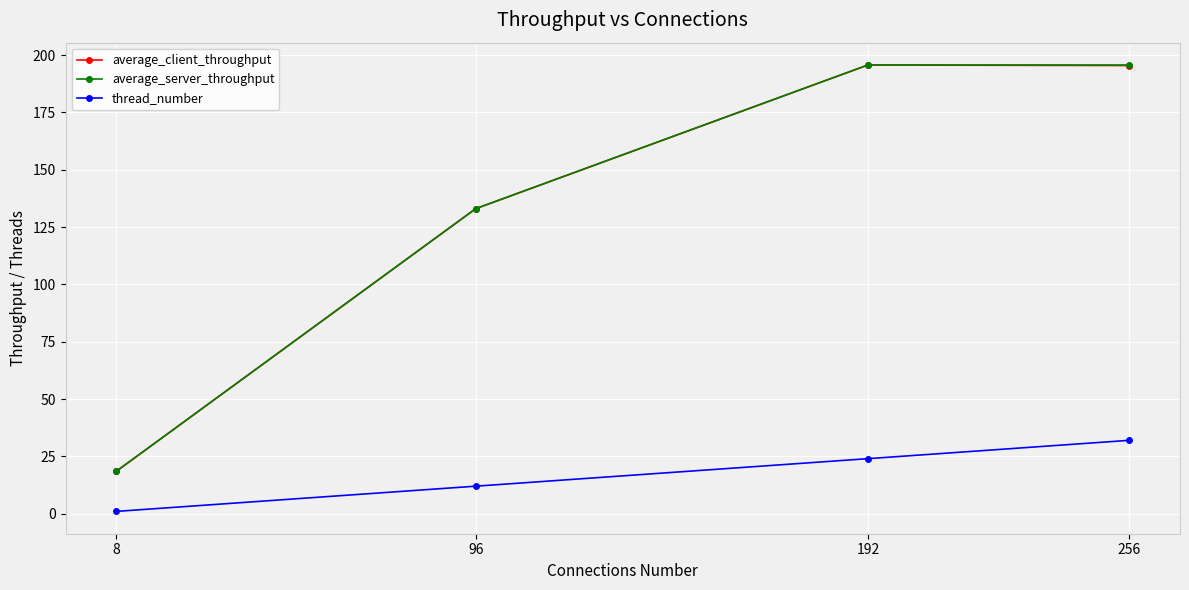

Rank the categories by thread_number value from highest to lowest.

256, 192, 96, 8